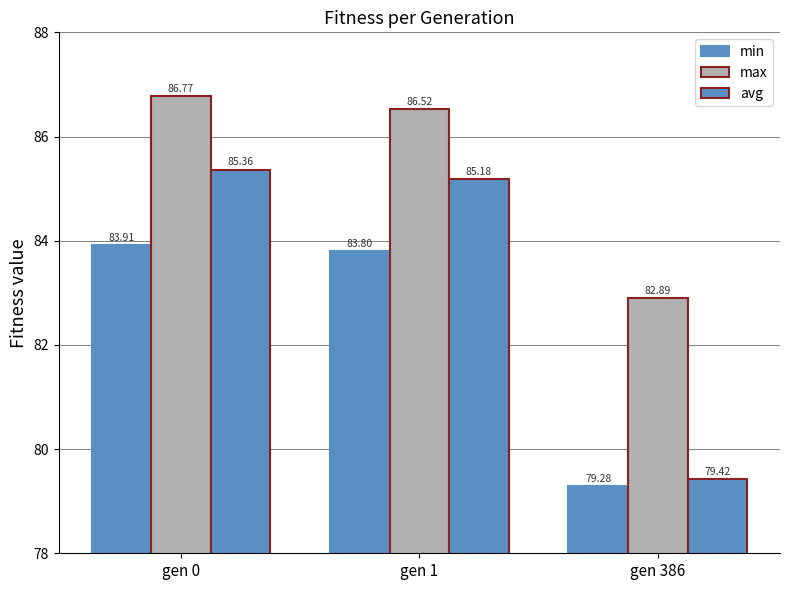

Is it true that max equals 120.9 at gen 0?

False